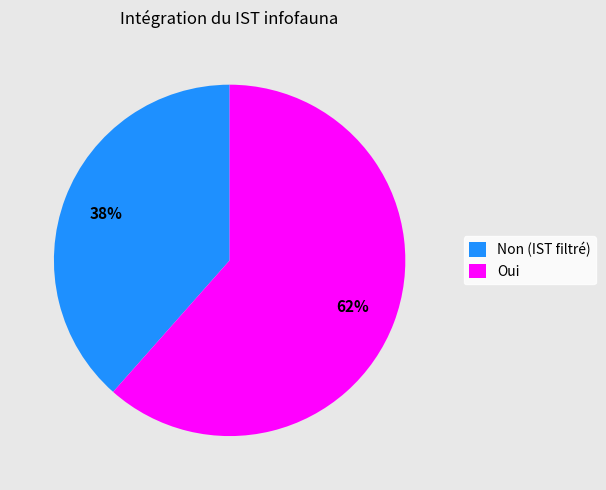

Do Non (IST filtré) and Oui together represent more than half of the pie?

Yes